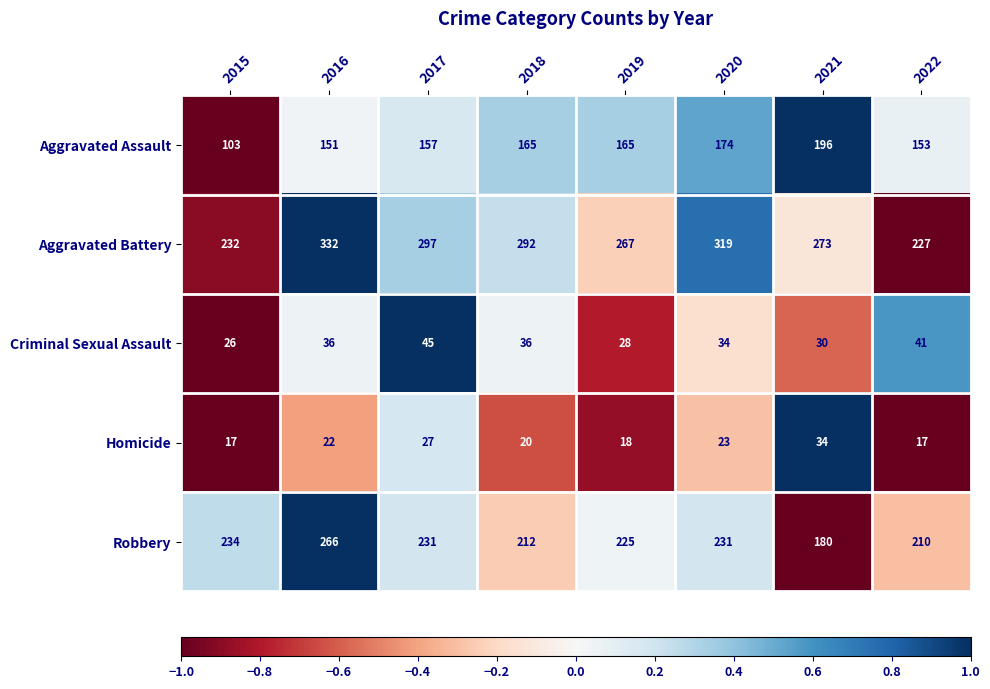

Read the Criminal Sexual Assault value at 2020, to the nearest 5.

35